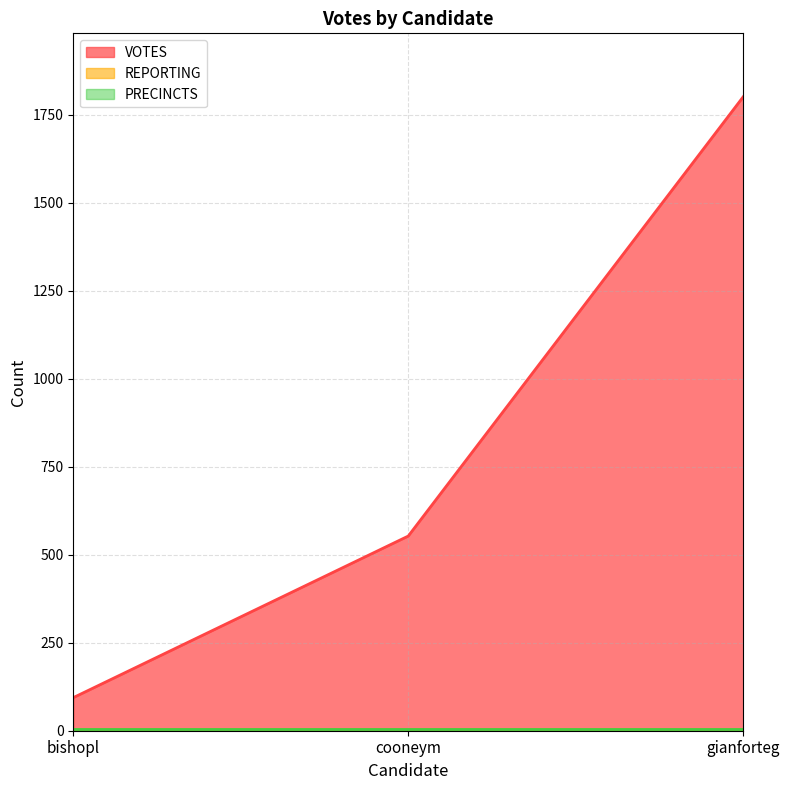

Reading left to right, list all the values displayed in this chart.

VOTES: 94	553	1801
REPORTING: 5	5	5
PRECINCTS: 5	5	5